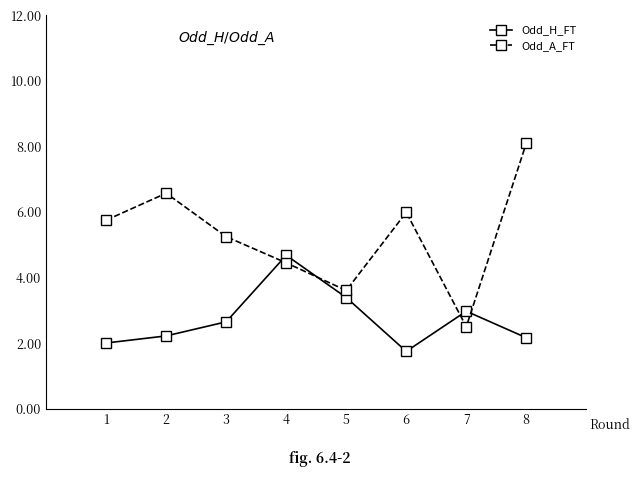

List the series in order of their peak value, lowest first.

Odd_H_FT, Odd_A_FT